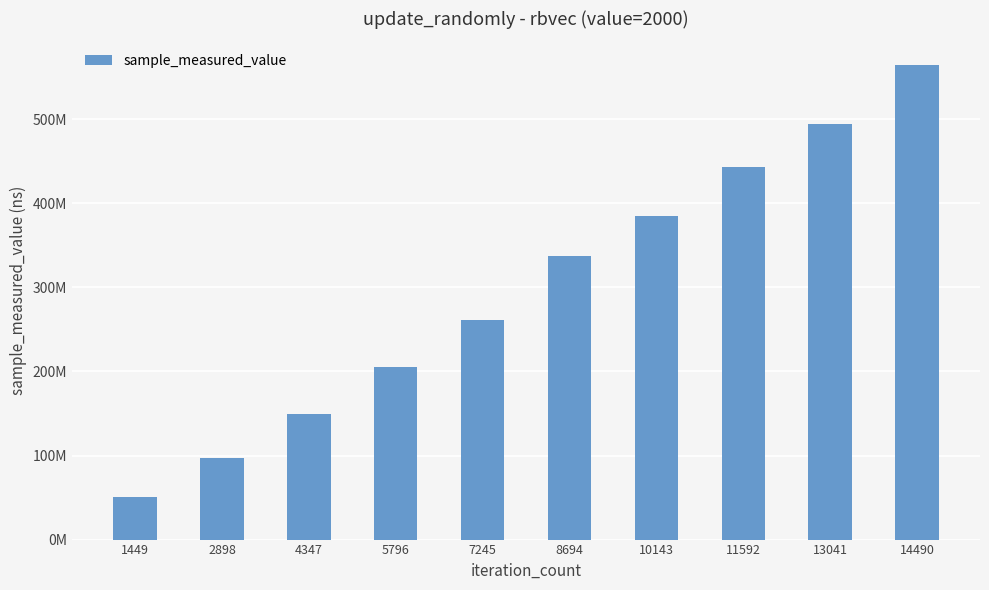

Reading left to right, list all the values displayed in this chart.

1449=50131301	2898=96742398	4347=149126882	5796=205230891	7245=260968893	8694=336812820	10143=384846697	11592=443005807	13041=494881837	14490=564560095